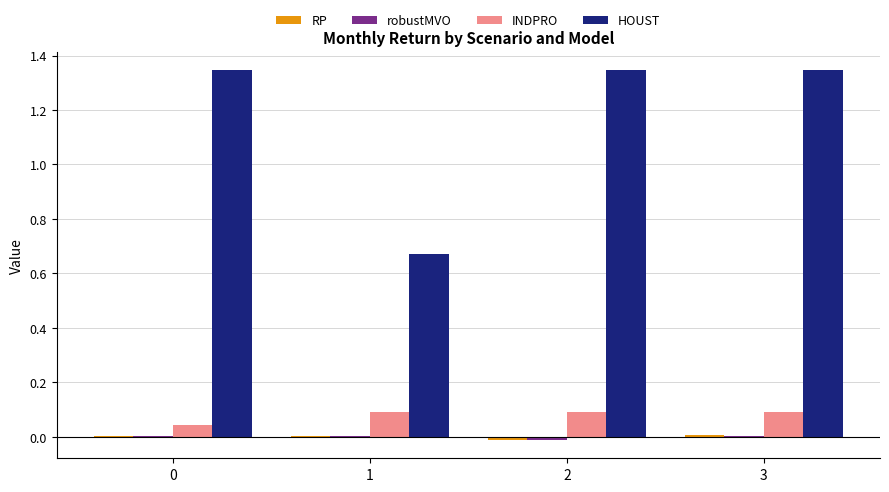

Which series has the largest total across all categories?

HOUST